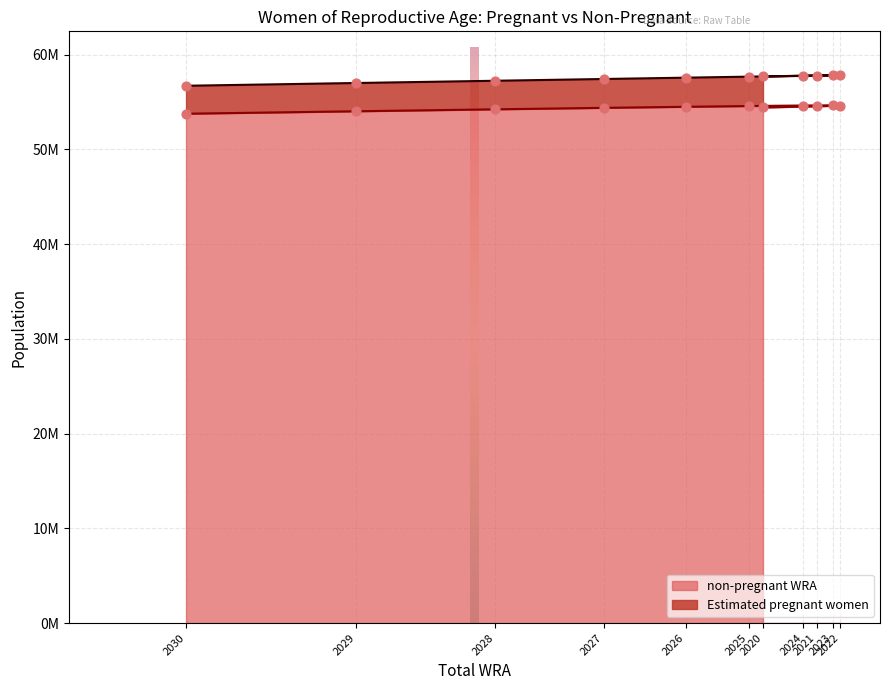

Approximately how many times larger is the value at 2028 compared to 2026?

1.0